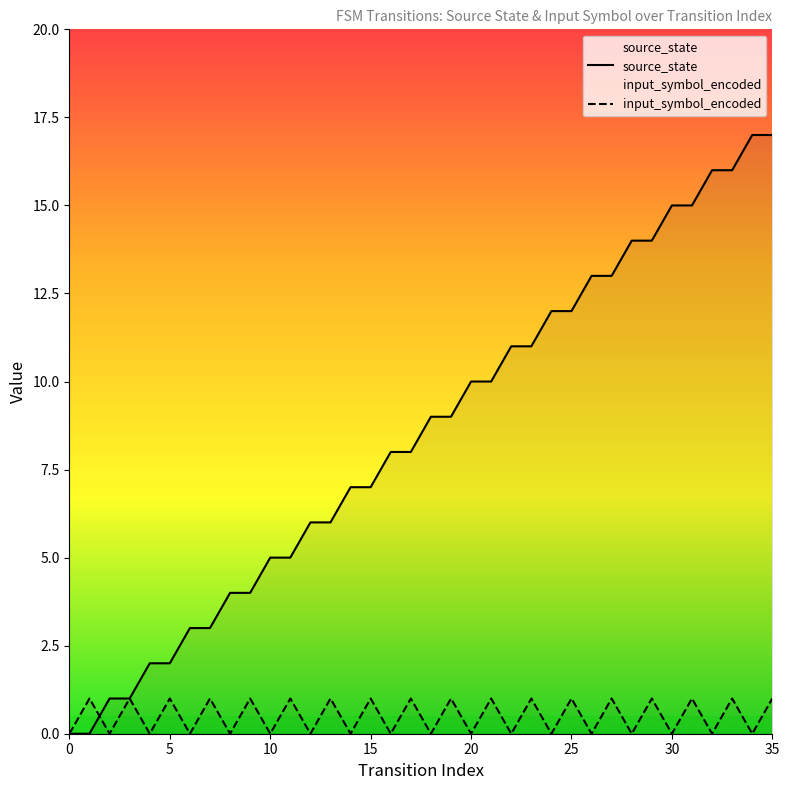

How many intersections are there between input_symbol_encoded and source_state?

1